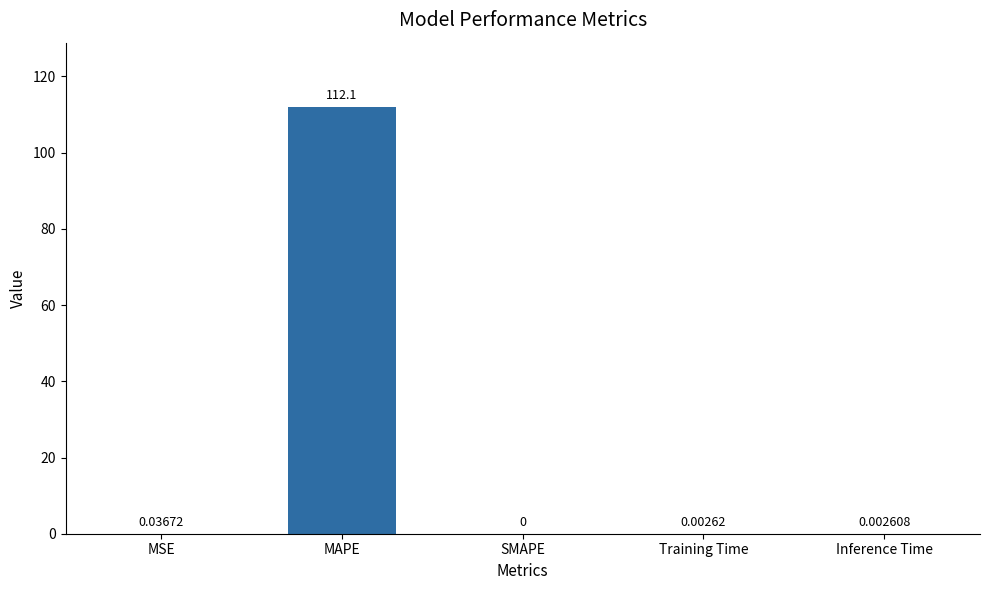

How many data points does each series have?

5